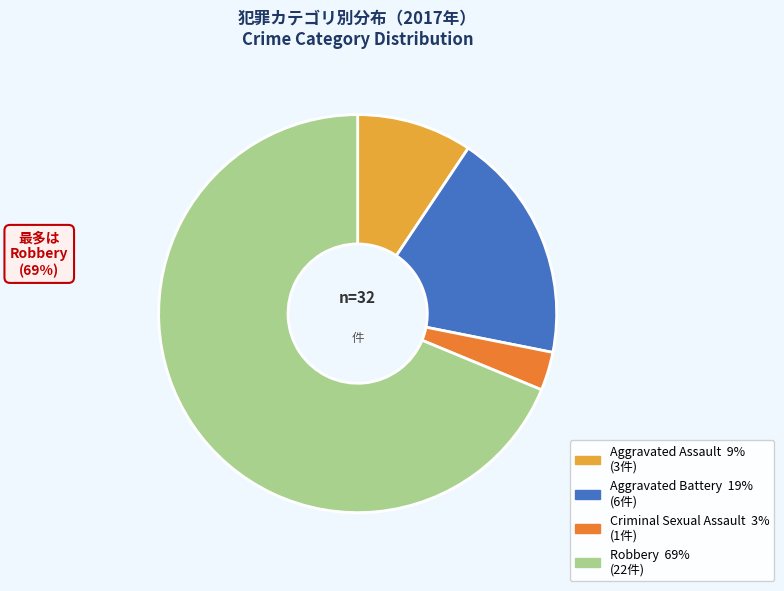

Does any single category account for the majority?

Yes